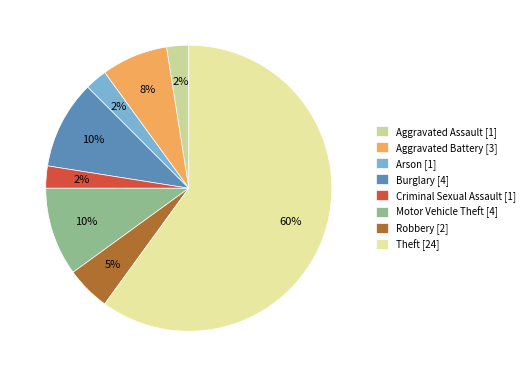

Count the number of slices in the pie.

8